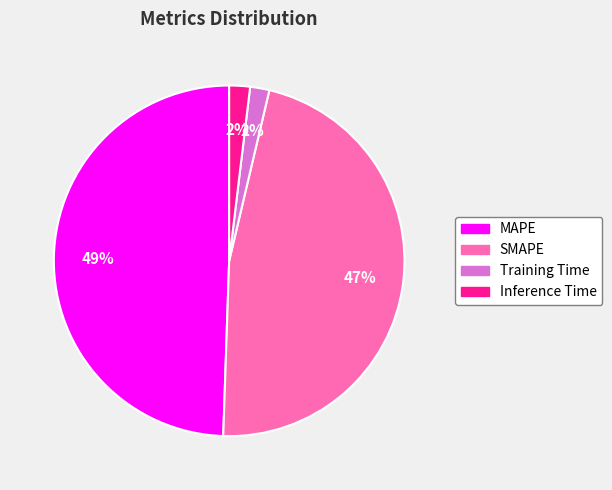

Is the sum of Training Time and Inference Time greater than half?

No